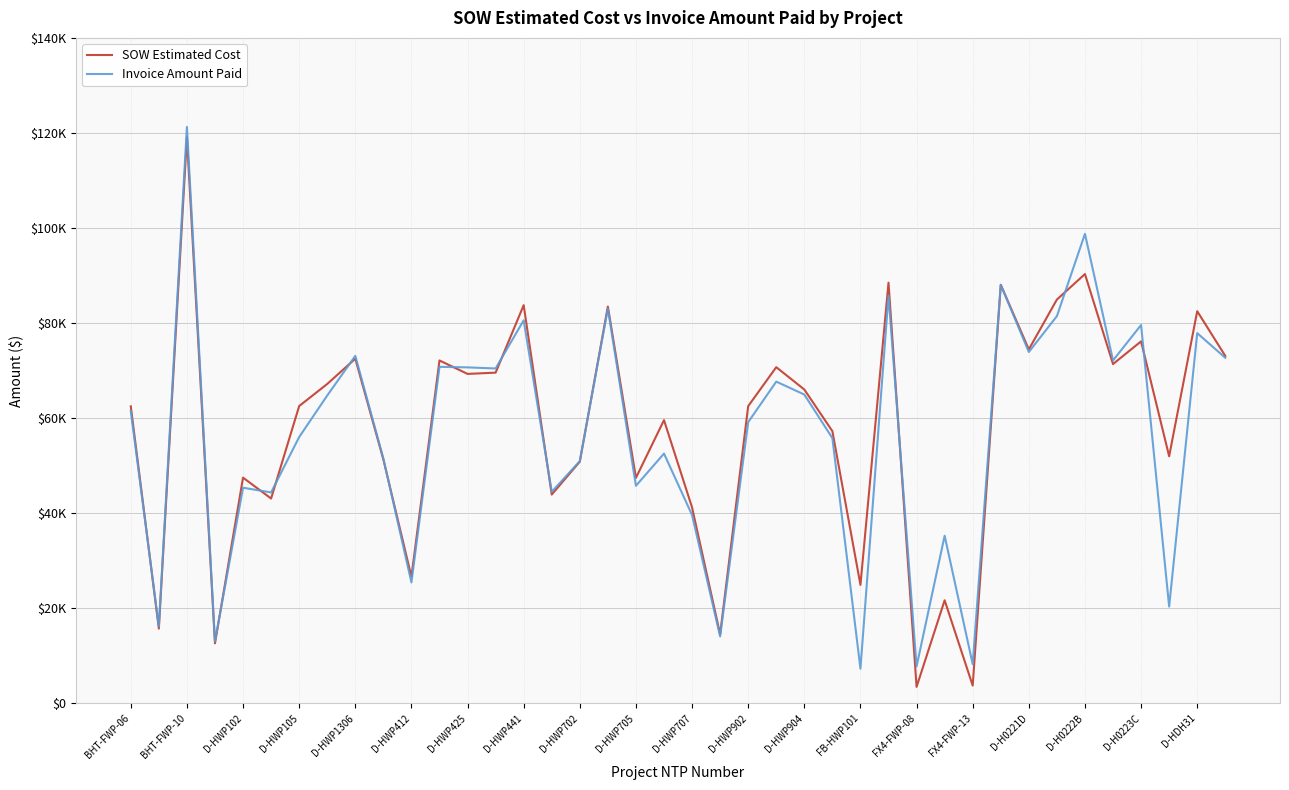

Which series has the largest total across all categories?

SOW Estimated Cost